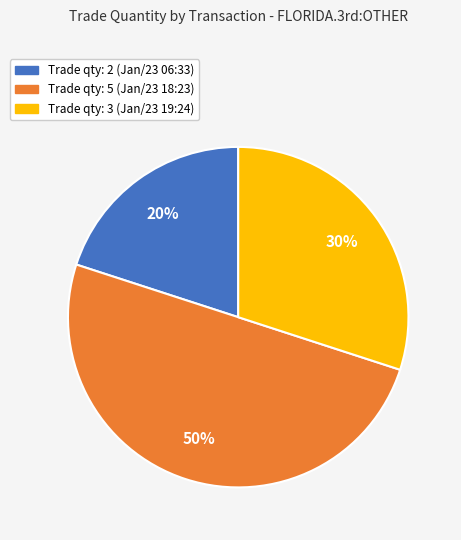

How many segments does this pie chart have?

3